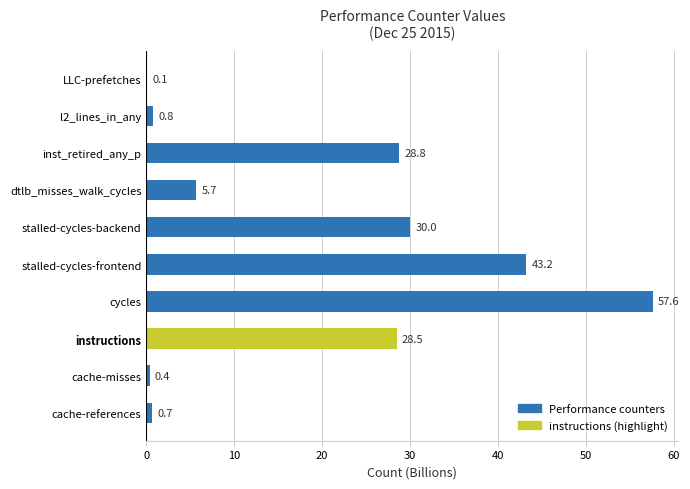

Read the value at inst_retired_any_p.

28.8